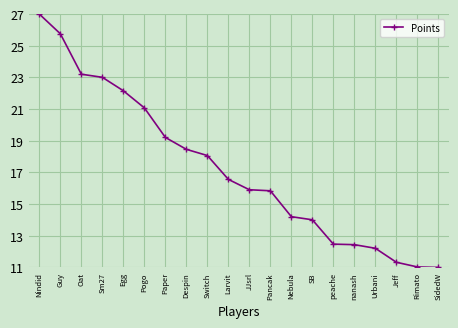

What is the maximum value shown in the chart?

27.0